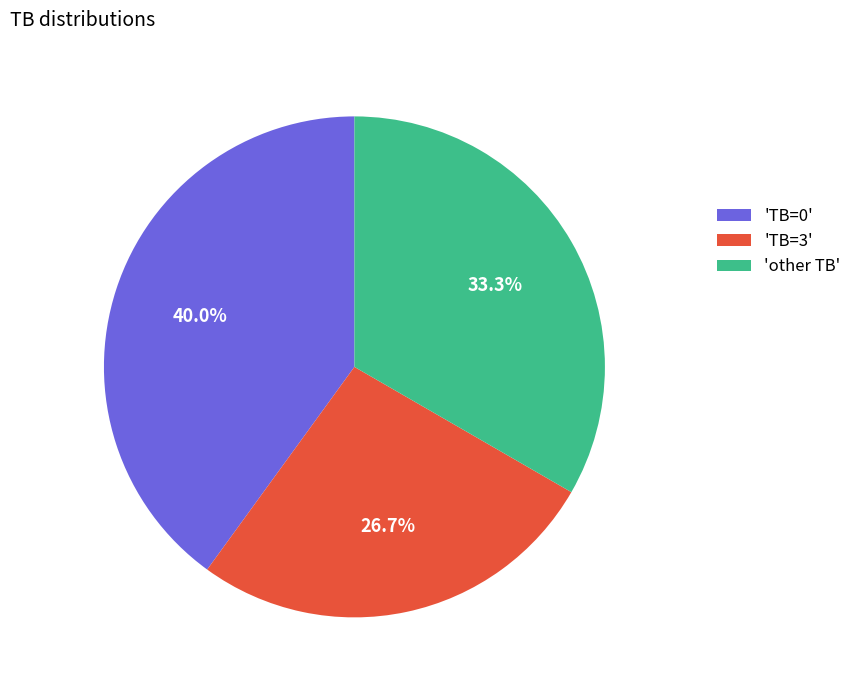

Rank the categories by value from highest to lowest.

'TB=0', 'other TB', 'TB=3'